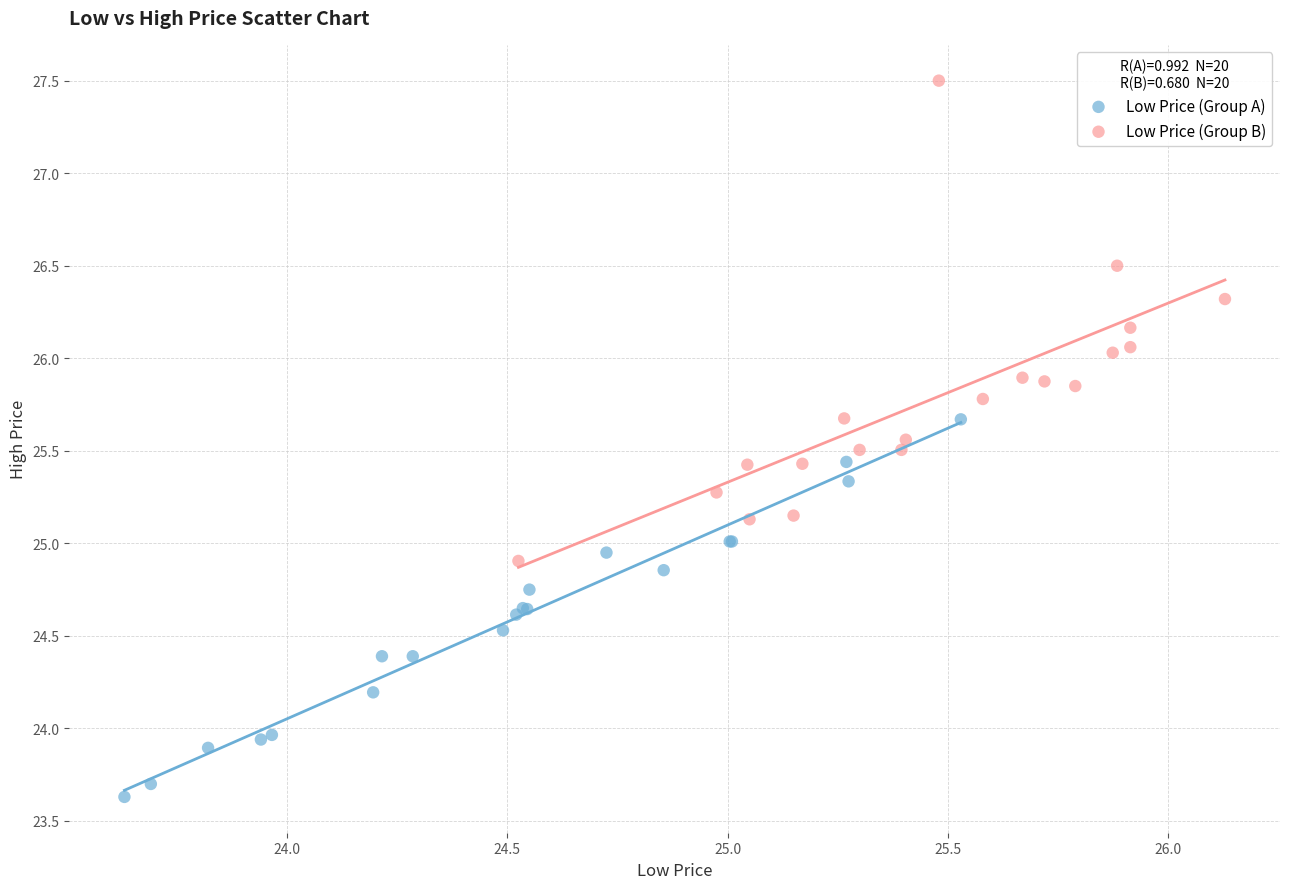

Which series has the largest Y range (max minus min)?

Low Price (Group B)